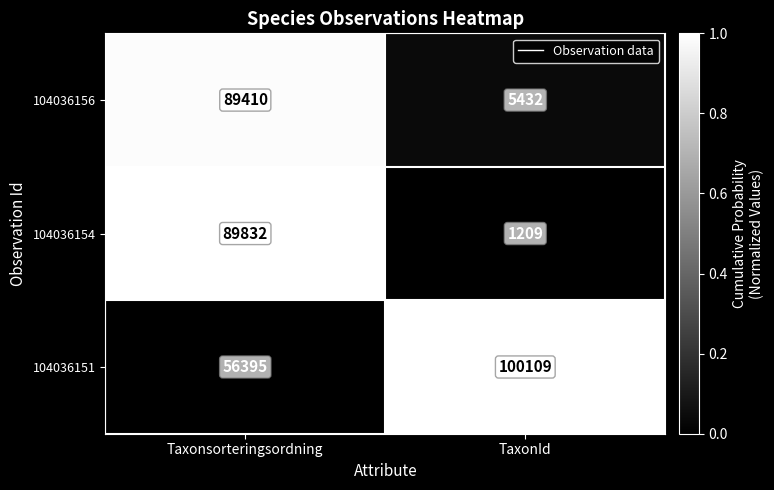

Which series changed the most between Taxonsorteringsordning and TaxonId?

104036154